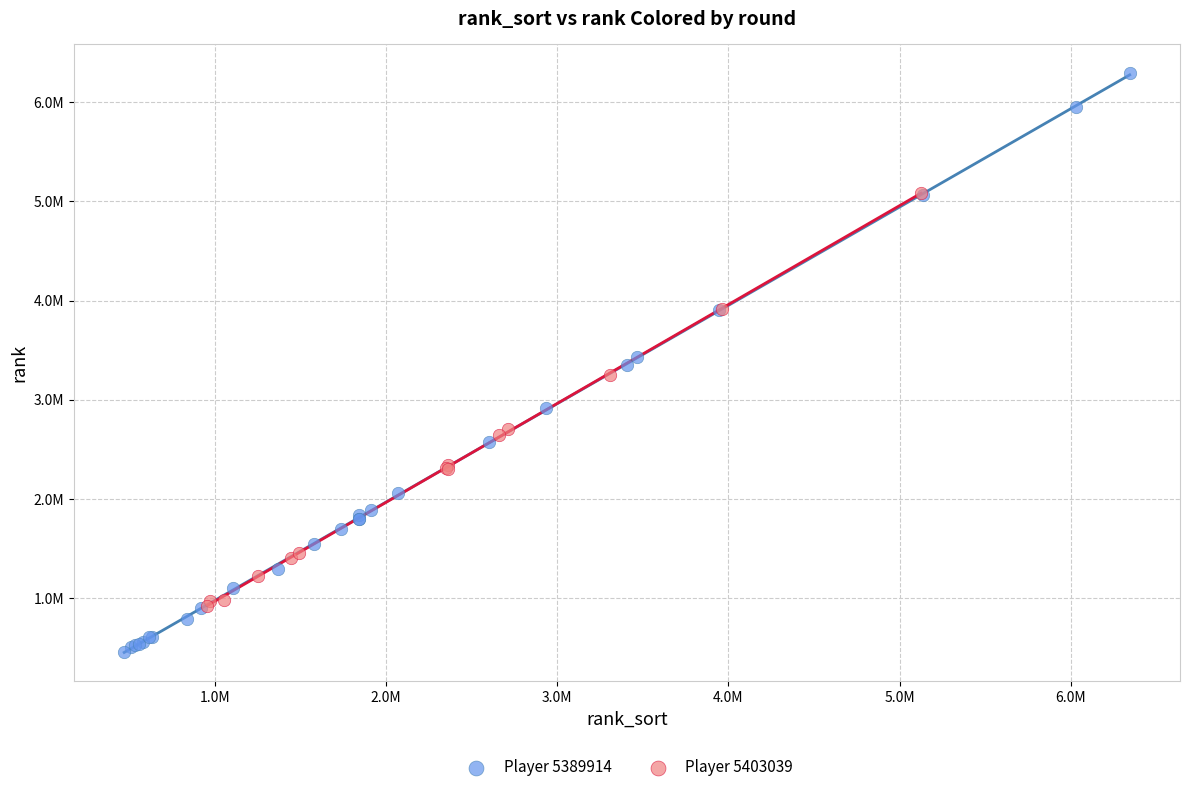

What are all the series names shown in the legend?

Player 5389914, Player 5403039